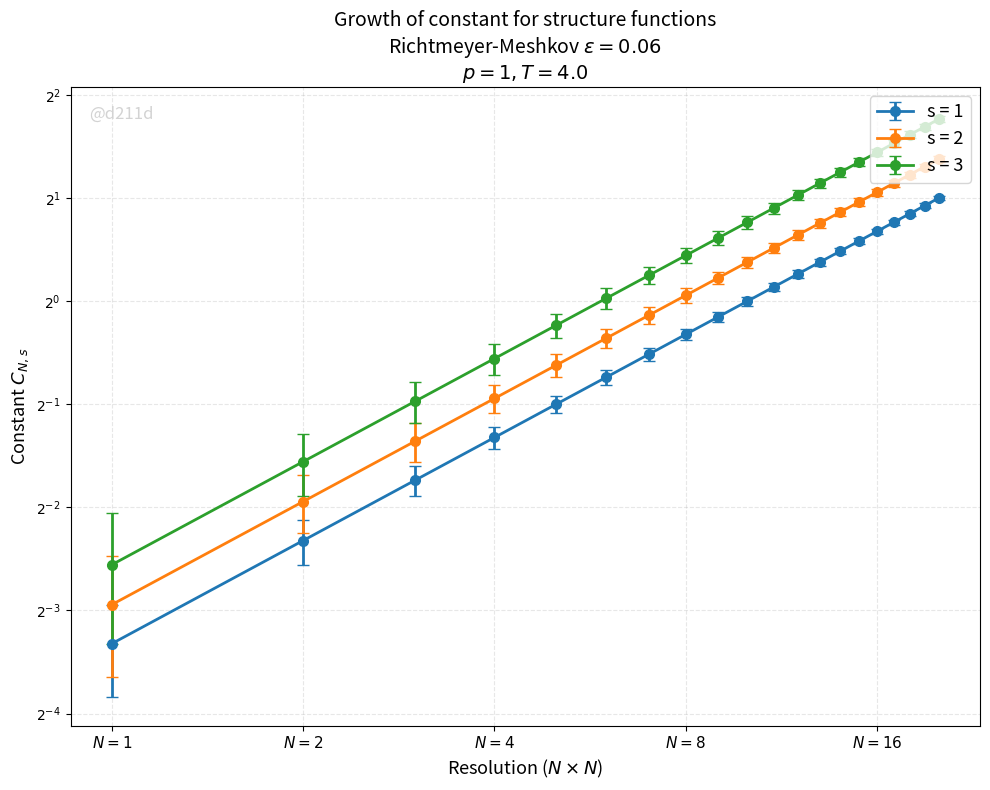

What is the sum of the values at 12 and 6?

3.2